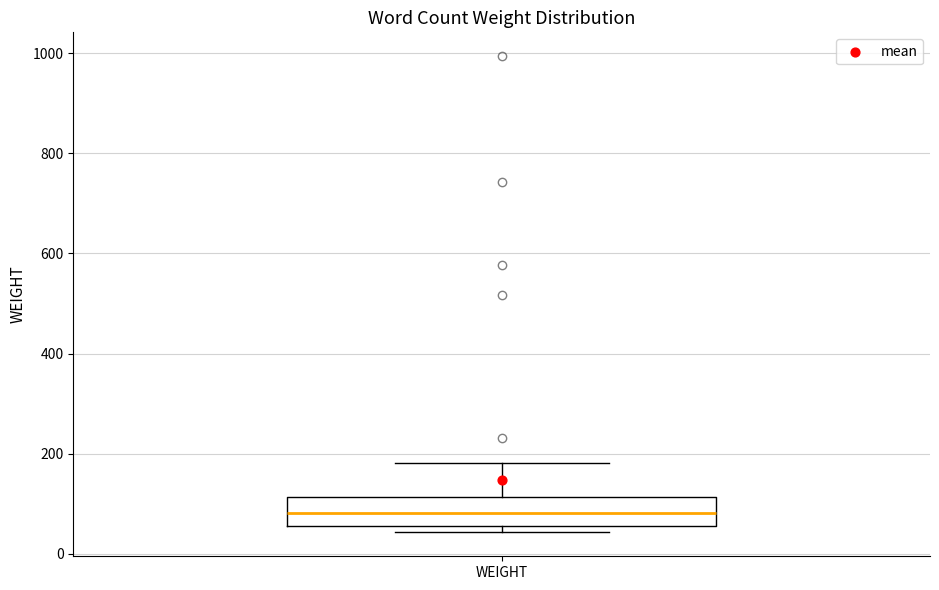

Read this box plot against the y-axis: the position of the median line, the range covered by the box, and the ends of both whiskers. The values are not printed on the chart, so give them approximately, as read against the axis.

median 80, box 60 to 120, whiskers 40 to 180